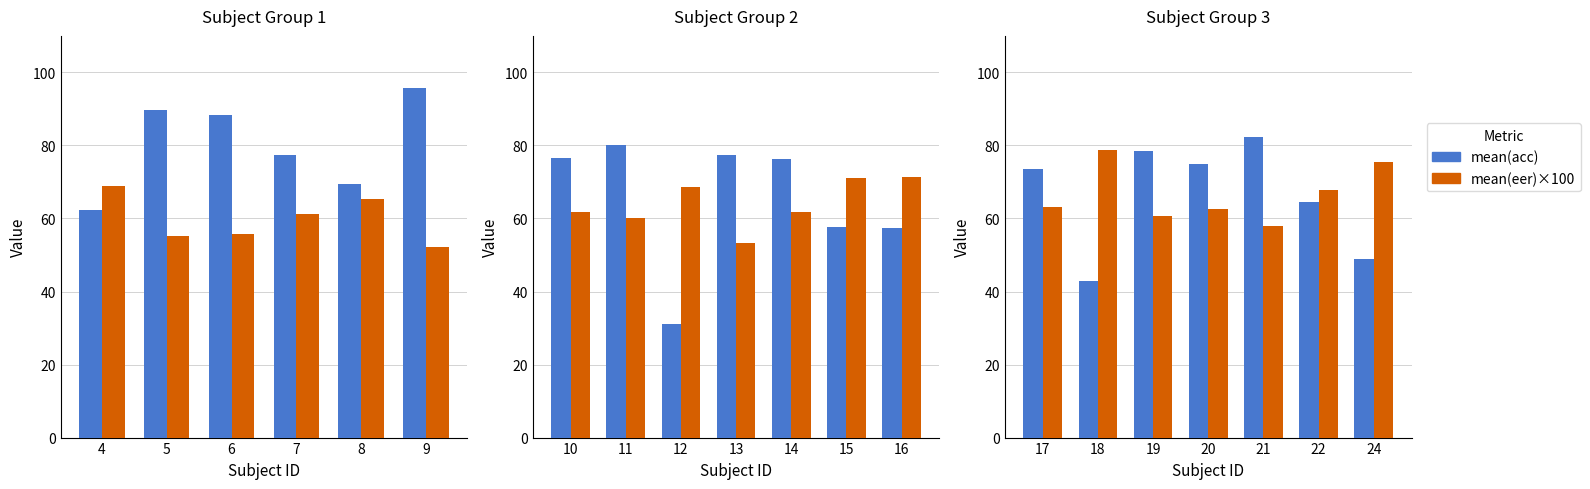

What are all the series names shown in the legend?

mean(acc), mean(eer)×100